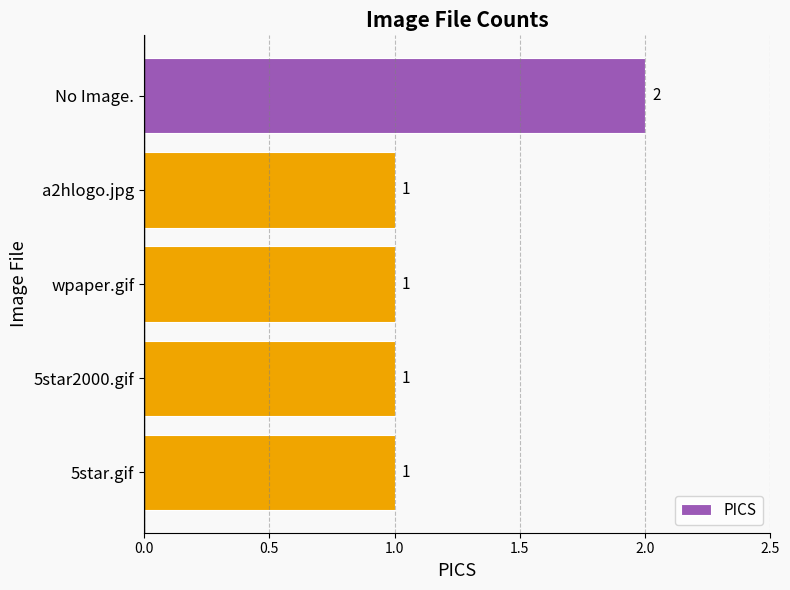

What is the ratio of the value at No Image. to the value at a2hlogo.jpg?

2.0